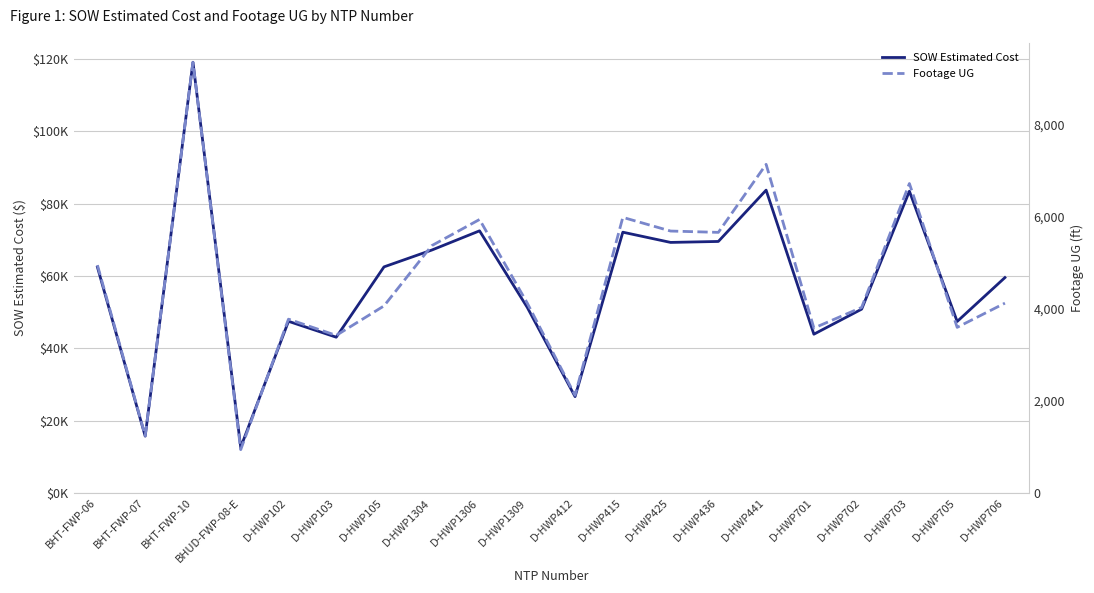

True or false: SOW Estimated Cost and Footage UG cross at least once.

False